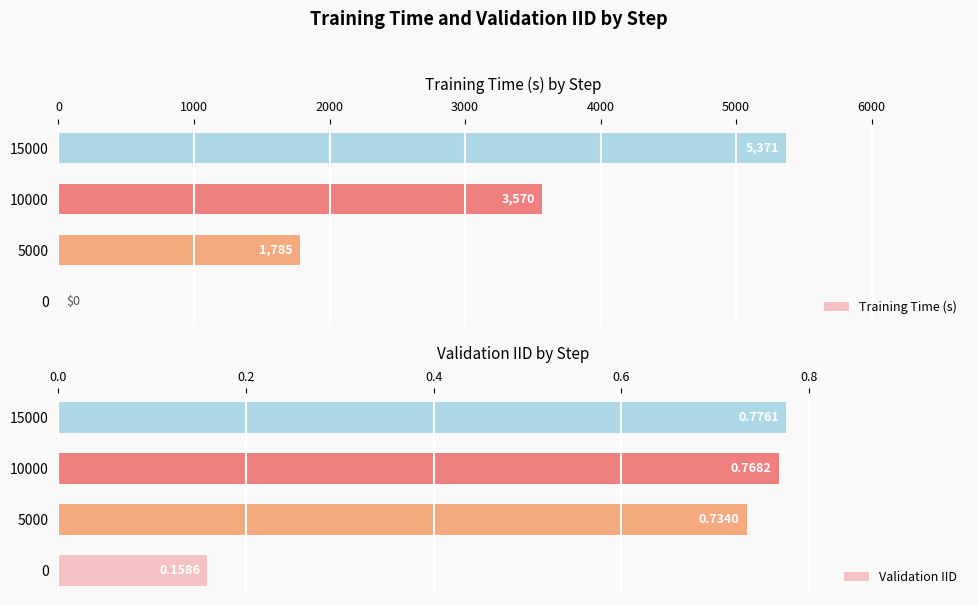

Is it true that Validation IID equals 0.1 at 0?

False